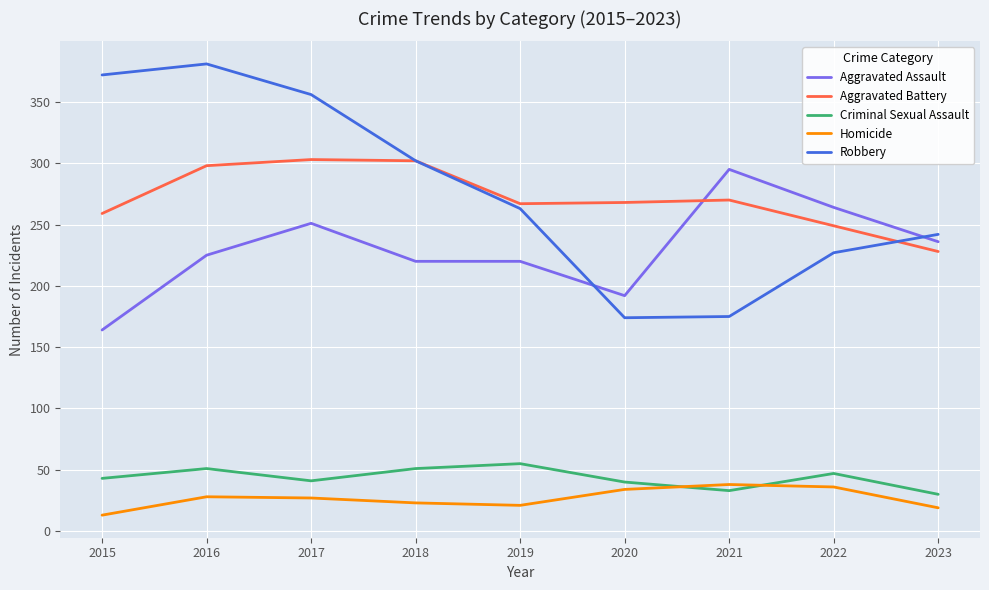

After their last crossing, which series has the higher values: Aggravated Assault or Aggravated Battery?

Aggravated Assault